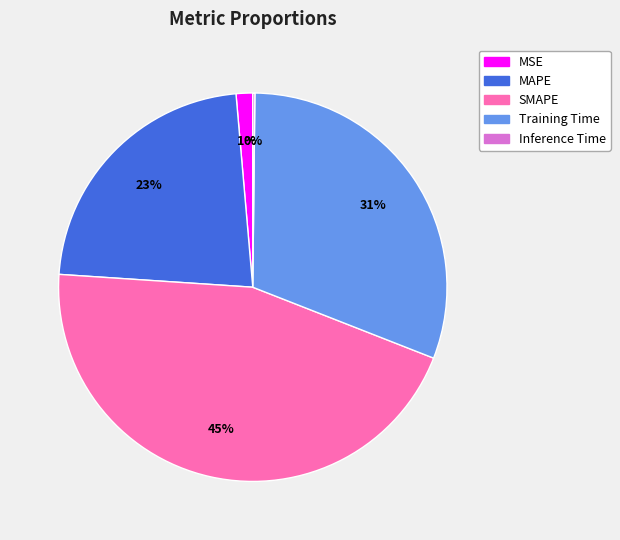

To the nearest percent, what is the difference between the largest and smallest slice percentages?

45%